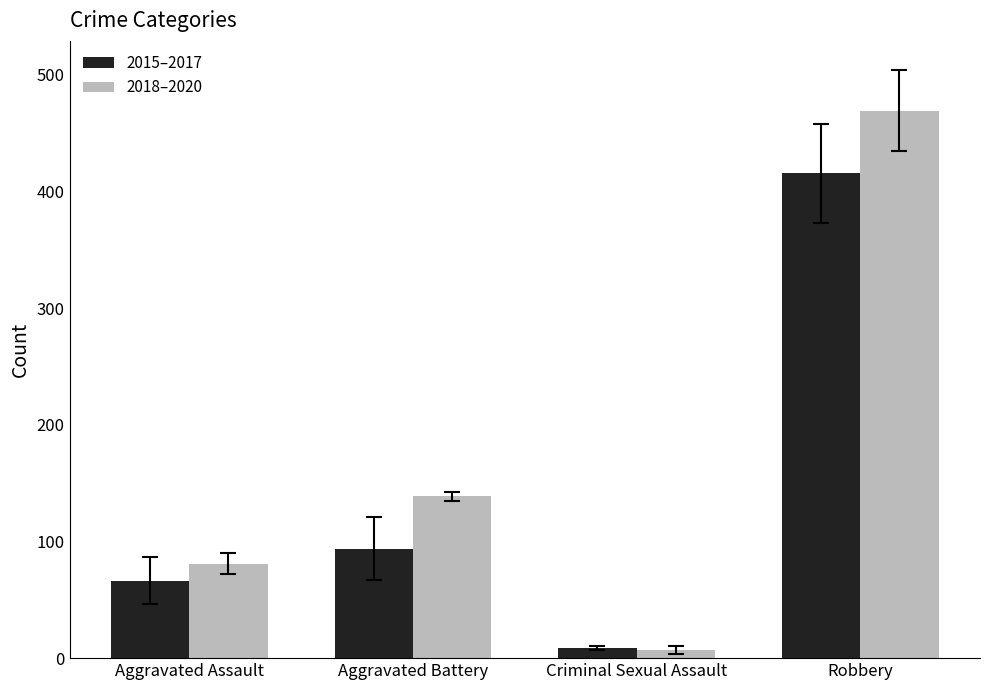

Is it true that 2018–2020 equals 727.6 at Robbery?

False